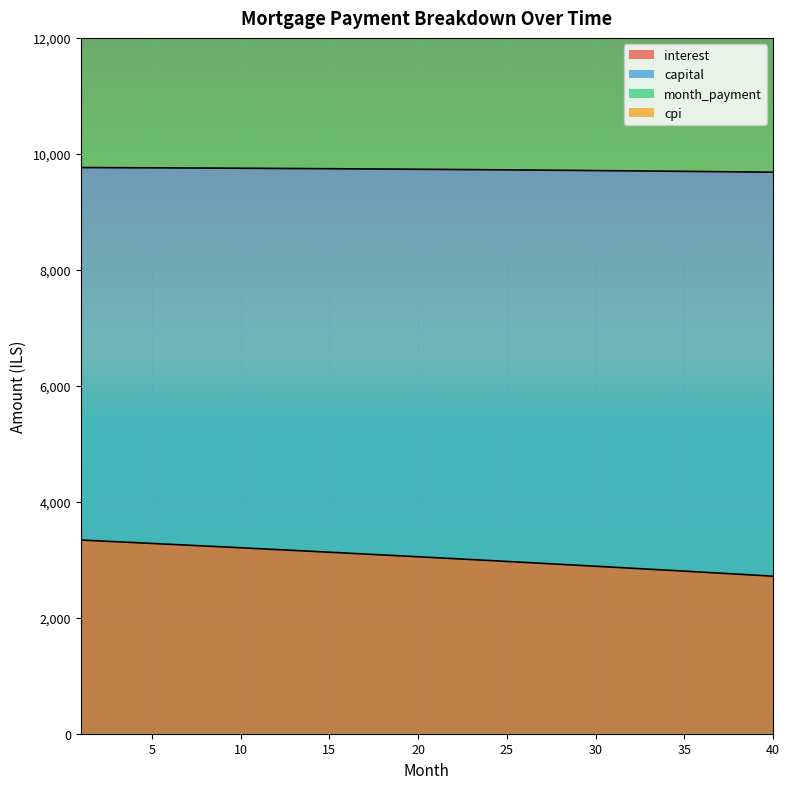

At which category does the chart reach its minimum across all series?

40